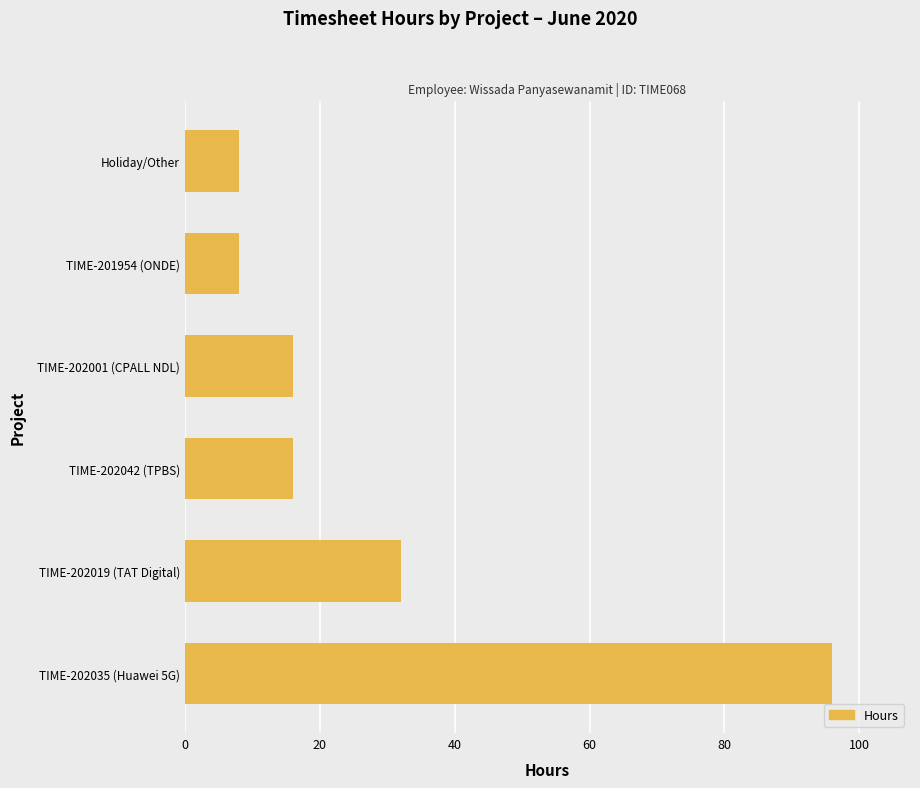

What is the maximum value shown in the chart?

96